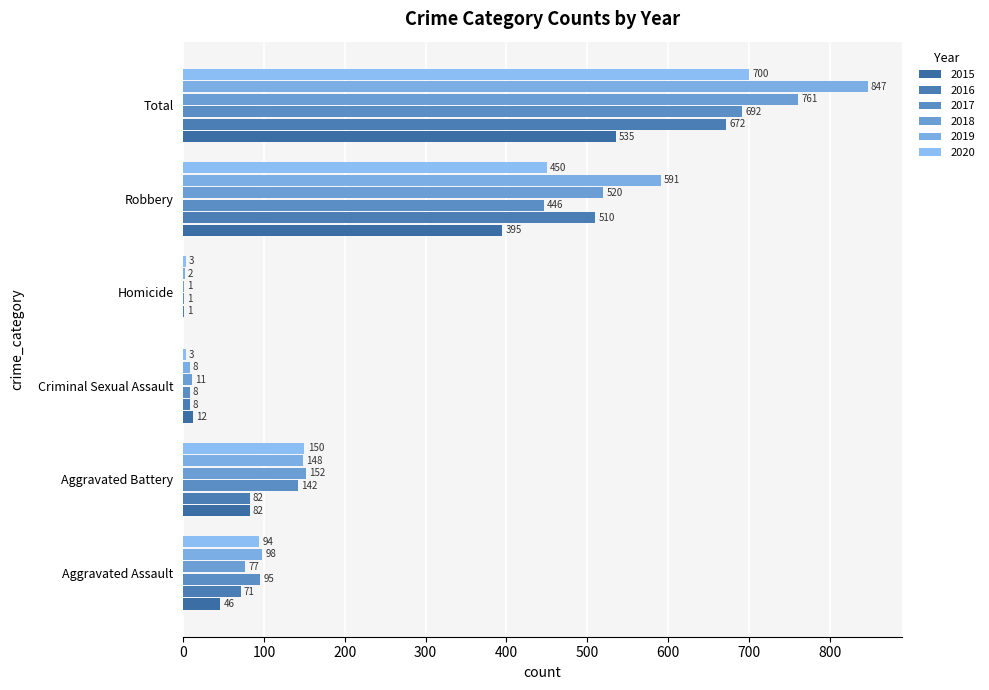

Which series has the largest range (max minus min)?

2019